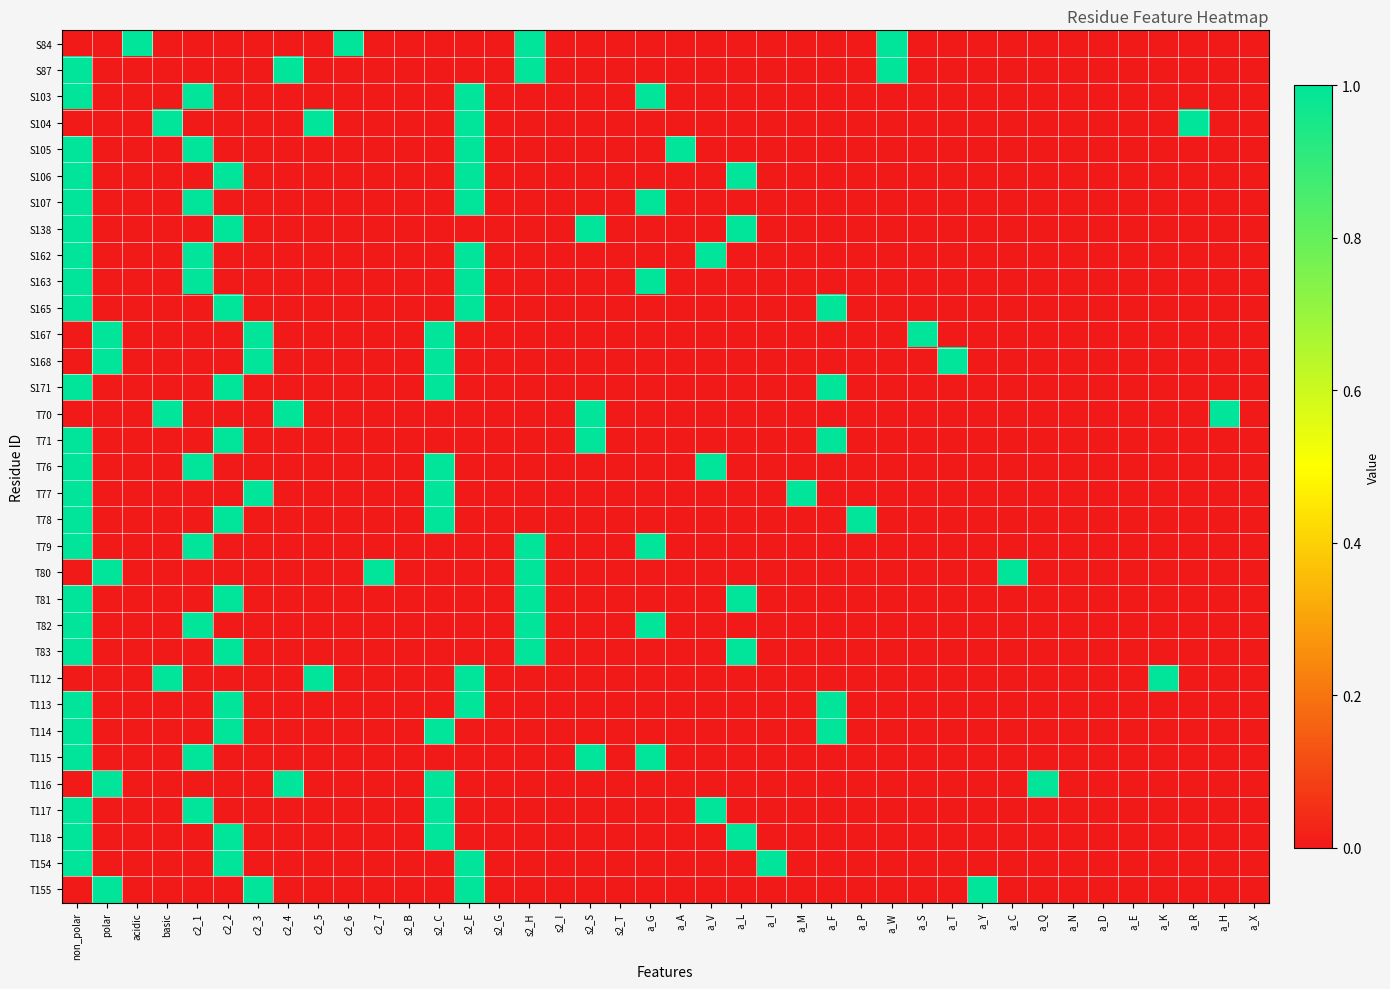

Reading left to right, transcribe all the data shown in this chart.

S84: non_polar=0	polar=0	acidic=1	basic=0	c2_1=0	c2_2=0	c2_3=0	c2_4=0	c2_5=0	c2_6=1	c2_7=0	s2_B=0	s2_C=0	s2_E=0	s2_G=0	s2_H=1	s2_I=0	s2_S=0	s2_T=0	a_G=0	a_A=0	a_V=0	a_L=0	a_I=0	a_M=0	a_F=0	a_P=0	a_W=1	a_S=0	a_T=0	a_Y=0	a_C=0	a_Q=0	a_N=0	a_D=0	a_E=0	a_K=0	a_R=0	a_H=0	a_X=0
S87: non_polar=1	polar=0	acidic=0	basic=0	c2_1=0	c2_2=0	c2_3=0	c2_4=1	c2_5=0	c2_6=0	c2_7=0	s2_B=0	s2_C=0	s2_E=0	s2_G=0	s2_H=1	s2_I=0	s2_S=0	s2_T=0	a_G=0	a_A=0	a_V=0	a_L=0	a_I=0	a_M=0	a_F=0	a_P=0	a_W=1	a_S=0	a_T=0	a_Y=0	a_C=0	a_Q=0	a_N=0	a_D=0	a_E=0	a_K=0	a_R=0	a_H=0	a_X=0
S103: non_polar=1	polar=0	acidic=0	basic=0	c2_1=1	c2_2=0	c2_3=0	c2_4=0	c2_5=0	c2_6=0	c2_7=0	s2_B=0	s2_C=0	s2_E=1	s2_G=0	s2_H=0	s2_I=0	s2_S=0	s2_T=0	a_G=1	a_A=0	a_V=0	a_L=0	a_I=0	a_M=0	a_F=0	a_P=0	a_W=0	a_S=0	a_T=0	a_Y=0	a_C=0	a_Q=0	a_N=0	a_D=0	a_E=0	a_K=0	a_R=0	a_H=0	a_X=0
S104: non_polar=0	polar=0	acidic=0	basic=1	c2_1=0	c2_2=0	c2_3=0	c2_4=0	c2_5=1	c2_6=0	c2_7=0	s2_B=0	s2_C=0	s2_E=1	s2_G=0	s2_H=0	s2_I=0	s2_S=0	s2_T=0	a_G=0	a_A=0	a_V=0	a_L=0	a_I=0	a_M=0	a_F=0	a_P=0	a_W=0	a_S=0	a_T=0	a_Y=0	a_C=0	a_Q=0	a_N=0	a_D=0	a_E=0	a_K=0	a_R=1	a_H=0	a_X=0
S105: non_polar=1	polar=0	acidic=0	basic=0	c2_1=1	c2_2=0	c2_3=0	c2_4=0	c2_5=0	c2_6=0	c2_7=0	s2_B=0	s2_C=0	s2_E=1	s2_G=0	s2_H=0	s2_I=0	s2_S=0	s2_T=0	a_G=0	a_A=1	a_V=0	a_L=0	a_I=0	a_M=0	a_F=0	a_P=0	a_W=0	a_S=0	a_T=0	a_Y=0	a_C=0	a_Q=0	a_N=0	a_D=0	a_E=0	a_K=0	a_R=0	a_H=0	a_X=0
S106: non_polar=1	polar=0	acidic=0	basic=0	c2_1=0	c2_2=1	c2_3=0	c2_4=0	c2_5=0	c2_6=0	c2_7=0	s2_B=0	s2_C=0	s2_E=1	s2_G=0	s2_H=0	s2_I=0	s2_S=0	s2_T=0	a_G=0	a_A=0	a_V=0	a_L=1	a_I=0	a_M=0	a_F=0	a_P=0	a_W=0	a_S=0	a_T=0	a_Y=0	a_C=0	a_Q=0	a_N=0	a_D=0	a_E=0	a_K=0	a_R=0	a_H=0	a_X=0
S107: non_polar=1	polar=0	acidic=0	basic=0	c2_1=1	c2_2=0	c2_3=0	c2_4=0	c2_5=0	c2_6=0	c2_7=0	s2_B=0	s2_C=0	s2_E=1	s2_G=0	s2_H=0	s2_I=0	s2_S=0	s2_T=0	a_G=1	a_A=0	a_V=0	a_L=0	a_I=0	a_M=0	a_F=0	a_P=0	a_W=0	a_S=0	a_T=0	a_Y=0	a_C=0	a_Q=0	a_N=0	a_D=0	a_E=0	a_K=0	a_R=0	a_H=0	a_X=0
S138: non_polar=1	polar=0	acidic=0	basic=0	c2_1=0	c2_2=1	c2_3=0	c2_4=0	c2_5=0	c2_6=0	c2_7=0	s2_B=0	s2_C=0	s2_E=0	s2_G=0	s2_H=0	s2_I=0	s2_S=1	s2_T=0	a_G=0	a_A=0	a_V=0	a_L=1	a_I=0	a_M=0	a_F=0	a_P=0	a_W=0	a_S=0	a_T=0	a_Y=0	a_C=0	a_Q=0	a_N=0	a_D=0	a_E=0	a_K=0	a_R=0	a_H=0	a_X=0
S162: non_polar=1	polar=0	acidic=0	basic=0	c2_1=1	c2_2=0	c2_3=0	c2_4=0	c2_5=0	c2_6=0	c2_7=0	s2_B=0	s2_C=0	s2_E=1	s2_G=0	s2_H=0	s2_I=0	s2_S=0	s2_T=0	a_G=0	a_A=0	a_V=1	a_L=0	a_I=0	a_M=0	a_F=0	a_P=0	a_W=0	a_S=0	a_T=0	a_Y=0	a_C=0	a_Q=0	a_N=0	a_D=0	a_E=0	a_K=0	a_R=0	a_H=0	a_X=0
S163: non_polar=1	polar=0	acidic=0	basic=0	c2_1=1	c2_2=0	c2_3=0	c2_4=0	c2_5=0	c2_6=0	c2_7=0	s2_B=0	s2_C=0	s2_E=1	s2_G=0	s2_H=0	s2_I=0	s2_S=0	s2_T=0	a_G=1	a_A=0	a_V=0	a_L=0	a_I=0	a_M=0	a_F=0	a_P=0	a_W=0	a_S=0	a_T=0	a_Y=0	a_C=0	a_Q=0	a_N=0	a_D=0	a_E=0	a_K=0	a_R=0	a_H=0	a_X=0
S165: non_polar=1	polar=0	acidic=0	basic=0	c2_1=0	c2_2=1	c2_3=0	c2_4=0	c2_5=0	c2_6=0	c2_7=0	s2_B=0	s2_C=0	s2_E=1	s2_G=0	s2_H=0	s2_I=0	s2_S=0	s2_T=0	a_G=0	a_A=0	a_V=0	a_L=0	a_I=0	a_M=0	a_F=1	a_P=0	a_W=0	a_S=0	a_T=0	a_Y=0	a_C=0	a_Q=0	a_N=0	a_D=0	a_E=0	a_K=0	a_R=0	a_H=0	a_X=0
S167: non_polar=0	polar=1	acidic=0	basic=0	c2_1=0	c2_2=0	c2_3=1	c2_4=0	c2_5=0	c2_6=0	c2_7=0	s2_B=0	s2_C=1	s2_E=0	s2_G=0	s2_H=0	s2_I=0	s2_S=0	s2_T=0	a_G=0	a_A=0	a_V=0	a_L=0	a_I=0	a_M=0	a_F=0	a_P=0	a_W=0	a_S=1	a_T=0	a_Y=0	a_C=0	a_Q=0	a_N=0	a_D=0	a_E=0	a_K=0	a_R=0	a_H=0	a_X=0
S168: non_polar=0	polar=1	acidic=0	basic=0	c2_1=0	c2_2=0	c2_3=1	c2_4=0	c2_5=0	c2_6=0	c2_7=0	s2_B=0	s2_C=1	s2_E=0	s2_G=0	s2_H=0	s2_I=0	s2_S=0	s2_T=0	a_G=0	a_A=0	a_V=0	a_L=0	a_I=0	a_M=0	a_F=0	a_P=0	a_W=0	a_S=0	a_T=1	a_Y=0	a_C=0	a_Q=0	a_N=0	a_D=0	a_E=0	a_K=0	a_R=0	a_H=0	a_X=0
S171: non_polar=1	polar=0	acidic=0	basic=0	c2_1=0	c2_2=1	c2_3=0	c2_4=0	c2_5=0	c2_6=0	c2_7=0	s2_B=0	s2_C=1	s2_E=0	s2_G=0	s2_H=0	s2_I=0	s2_S=0	s2_T=0	a_G=0	a_A=0	a_V=0	a_L=0	a_I=0	a_M=0	a_F=1	a_P=0	a_W=0	a_S=0	a_T=0	a_Y=0	a_C=0	a_Q=0	a_N=0	a_D=0	a_E=0	a_K=0	a_R=0	a_H=0	a_X=0
T70: non_polar=0	polar=0	acidic=0	basic=1	c2_1=0	c2_2=0	c2_3=0	c2_4=1	c2_5=0	c2_6=0	c2_7=0	s2_B=0	s2_C=0	s2_E=0	s2_G=0	s2_H=0	s2_I=0	s2_S=1	s2_T=0	a_G=0	a_A=0	a_V=0	a_L=0	a_I=0	a_M=0	a_F=0	a_P=0	a_W=0	a_S=0	a_T=0	a_Y=0	a_C=0	a_Q=0	a_N=0	a_D=0	a_E=0	a_K=0	a_R=0	a_H=1	a_X=0
T71: non_polar=1	polar=0	acidic=0	basic=0	c2_1=0	c2_2=1	c2_3=0	c2_4=0	c2_5=0	c2_6=0	c2_7=0	s2_B=0	s2_C=0	s2_E=0	s2_G=0	s2_H=0	s2_I=0	s2_S=1	s2_T=0	a_G=0	a_A=0	a_V=0	a_L=0	a_I=0	a_M=0	a_F=1	a_P=0	a_W=0	a_S=0	a_T=0	a_Y=0	a_C=0	a_Q=0	a_N=0	a_D=0	a_E=0	a_K=0	a_R=0	a_H=0	a_X=0
T76: non_polar=1	polar=0	acidic=0	basic=0	c2_1=1	c2_2=0	c2_3=0	c2_4=0	c2_5=0	c2_6=0	c2_7=0	s2_B=0	s2_C=1	s2_E=0	s2_G=0	s2_H=0	s2_I=0	s2_S=0	s2_T=0	a_G=0	a_A=0	a_V=1	a_L=0	a_I=0	a_M=0	a_F=0	a_P=0	a_W=0	a_S=0	a_T=0	a_Y=0	a_C=0	a_Q=0	a_N=0	a_D=0	a_E=0	a_K=0	a_R=0	a_H=0	a_X=0
T77: non_polar=1	polar=0	acidic=0	basic=0	c2_1=0	c2_2=0	c2_3=1	c2_4=0	c2_5=0	c2_6=0	c2_7=0	s2_B=0	s2_C=1	s2_E=0	s2_G=0	s2_H=0	s2_I=0	s2_S=0	s2_T=0	a_G=0	a_A=0	a_V=0	a_L=0	a_I=0	a_M=1	a_F=0	a_P=0	a_W=0	a_S=0	a_T=0	a_Y=0	a_C=0	a_Q=0	a_N=0	a_D=0	a_E=0	a_K=0	a_R=0	a_H=0	a_X=0
T78: non_polar=1	polar=0	acidic=0	basic=0	c2_1=0	c2_2=1	c2_3=0	c2_4=0	c2_5=0	c2_6=0	c2_7=0	s2_B=0	s2_C=1	s2_E=0	s2_G=0	s2_H=0	s2_I=0	s2_S=0	s2_T=0	a_G=0	a_A=0	a_V=0	a_L=0	a_I=0	a_M=0	a_F=0	a_P=1	a_W=0	a_S=0	a_T=0	a_Y=0	a_C=0	a_Q=0	a_N=0	a_D=0	a_E=0	a_K=0	a_R=0	a_H=0	a_X=0
T79: non_polar=1	polar=0	acidic=0	basic=0	c2_1=1	c2_2=0	c2_3=0	c2_4=0	c2_5=0	c2_6=0	c2_7=0	s2_B=0	s2_C=0	s2_E=0	s2_G=0	s2_H=1	s2_I=0	s2_S=0	s2_T=0	a_G=1	a_A=0	a_V=0	a_L=0	a_I=0	a_M=0	a_F=0	a_P=0	a_W=0	a_S=0	a_T=0	a_Y=0	a_C=0	a_Q=0	a_N=0	a_D=0	a_E=0	a_K=0	a_R=0	a_H=0	a_X=0
T80: non_polar=0	polar=1	acidic=0	basic=0	c2_1=0	c2_2=0	c2_3=0	c2_4=0	c2_5=0	c2_6=0	c2_7=1	s2_B=0	s2_C=0	s2_E=0	s2_G=0	s2_H=1	s2_I=0	s2_S=0	s2_T=0	a_G=0	a_A=0	a_V=0	a_L=0	a_I=0	a_M=0	a_F=0	a_P=0	a_W=0	a_S=0	a_T=0	a_Y=0	a_C=1	a_Q=0	a_N=0	a_D=0	a_E=0	a_K=0	a_R=0	a_H=0	a_X=0
T81: non_polar=1	polar=0	acidic=0	basic=0	c2_1=0	c2_2=1	c2_3=0	c2_4=0	c2_5=0	c2_6=0	c2_7=0	s2_B=0	s2_C=0	s2_E=0	s2_G=0	s2_H=1	s2_I=0	s2_S=0	s2_T=0	a_G=0	a_A=0	a_V=0	a_L=1	a_I=0	a_M=0	a_F=0	a_P=0	a_W=0	a_S=0	a_T=0	a_Y=0	a_C=0	a_Q=0	a_N=0	a_D=0	a_E=0	a_K=0	a_R=0	a_H=0	a_X=0
T82: non_polar=1	polar=0	acidic=0	basic=0	c2_1=1	c2_2=0	c2_3=0	c2_4=0	c2_5=0	c2_6=0	c2_7=0	s2_B=0	s2_C=0	s2_E=0	s2_G=0	s2_H=1	s2_I=0	s2_S=0	s2_T=0	a_G=1	a_A=0	a_V=0	a_L=0	a_I=0	a_M=0	a_F=0	a_P=0	a_W=0	a_S=0	a_T=0	a_Y=0	a_C=0	a_Q=0	a_N=0	a_D=0	a_E=0	a_K=0	a_R=0	a_H=0	a_X=0
T83: non_polar=1	polar=0	acidic=0	basic=0	c2_1=0	c2_2=1	c2_3=0	c2_4=0	c2_5=0	c2_6=0	c2_7=0	s2_B=0	s2_C=0	s2_E=0	s2_G=0	s2_H=1	s2_I=0	s2_S=0	s2_T=0	a_G=0	a_A=0	a_V=0	a_L=1	a_I=0	a_M=0	a_F=0	a_P=0	a_W=0	a_S=0	a_T=0	a_Y=0	a_C=0	a_Q=0	a_N=0	a_D=0	a_E=0	a_K=0	a_R=0	a_H=0	a_X=0
T112: non_polar=0	polar=0	acidic=0	basic=1	c2_1=0	c2_2=0	c2_3=0	c2_4=0	c2_5=1	c2_6=0	c2_7=0	s2_B=0	s2_C=0	s2_E=1	s2_G=0	s2_H=0	s2_I=0	s2_S=0	s2_T=0	a_G=0	a_A=0	a_V=0	a_L=0	a_I=0	a_M=0	a_F=0	a_P=0	a_W=0	a_S=0	a_T=0	a_Y=0	a_C=0	a_Q=0	a_N=0	a_D=0	a_E=0	a_K=1	a_R=0	a_H=0	a_X=0
T113: non_polar=1	polar=0	acidic=0	basic=0	c2_1=0	c2_2=1	c2_3=0	c2_4=0	c2_5=0	c2_6=0	c2_7=0	s2_B=0	s2_C=0	s2_E=1	s2_G=0	s2_H=0	s2_I=0	s2_S=0	s2_T=0	a_G=0	a_A=0	a_V=0	a_L=0	a_I=0	a_M=0	a_F=1	a_P=0	a_W=0	a_S=0	a_T=0	a_Y=0	a_C=0	a_Q=0	a_N=0	a_D=0	a_E=0	a_K=0	a_R=0	a_H=0	a_X=0
T114: non_polar=1	polar=0	acidic=0	basic=0	c2_1=0	c2_2=1	c2_3=0	c2_4=0	c2_5=0	c2_6=0	c2_7=0	s2_B=0	s2_C=1	s2_E=0	s2_G=0	s2_H=0	s2_I=0	s2_S=0	s2_T=0	a_G=0	a_A=0	a_V=0	a_L=0	a_I=0	a_M=0	a_F=1	a_P=0	a_W=0	a_S=0	a_T=0	a_Y=0	a_C=0	a_Q=0	a_N=0	a_D=0	a_E=0	a_K=0	a_R=0	a_H=0	a_X=0
T115: non_polar=1	polar=0	acidic=0	basic=0	c2_1=1	c2_2=0	c2_3=0	c2_4=0	c2_5=0	c2_6=0	c2_7=0	s2_B=0	s2_C=0	s2_E=0	s2_G=0	s2_H=0	s2_I=0	s2_S=1	s2_T=0	a_G=1	a_A=0	a_V=0	a_L=0	a_I=0	a_M=0	a_F=0	a_P=0	a_W=0	a_S=0	a_T=0	a_Y=0	a_C=0	a_Q=0	a_N=0	a_D=0	a_E=0	a_K=0	a_R=0	a_H=0	a_X=0
T116: non_polar=0	polar=1	acidic=0	basic=0	c2_1=0	c2_2=0	c2_3=0	c2_4=1	c2_5=0	c2_6=0	c2_7=0	s2_B=0	s2_C=1	s2_E=0	s2_G=0	s2_H=0	s2_I=0	s2_S=0	s2_T=0	a_G=0	a_A=0	a_V=0	a_L=0	a_I=0	a_M=0	a_F=0	a_P=0	a_W=0	a_S=0	a_T=0	a_Y=0	a_C=0	a_Q=1	a_N=0	a_D=0	a_E=0	a_K=0	a_R=0	a_H=0	a_X=0
T117: non_polar=1	polar=0	acidic=0	basic=0	c2_1=1	c2_2=0	c2_3=0	c2_4=0	c2_5=0	c2_6=0	c2_7=0	s2_B=0	s2_C=1	s2_E=0	s2_G=0	s2_H=0	s2_I=0	s2_S=0	s2_T=0	a_G=0	a_A=0	a_V=1	a_L=0	a_I=0	a_M=0	a_F=0	a_P=0	a_W=0	a_S=0	a_T=0	a_Y=0	a_C=0	a_Q=0	a_N=0	a_D=0	a_E=0	a_K=0	a_R=0	a_H=0	a_X=0
T118: non_polar=1	polar=0	acidic=0	basic=0	c2_1=0	c2_2=1	c2_3=0	c2_4=0	c2_5=0	c2_6=0	c2_7=0	s2_B=0	s2_C=1	s2_E=0	s2_G=0	s2_H=0	s2_I=0	s2_S=0	s2_T=0	a_G=0	a_A=0	a_V=0	a_L=1	a_I=0	a_M=0	a_F=0	a_P=0	a_W=0	a_S=0	a_T=0	a_Y=0	a_C=0	a_Q=0	a_N=0	a_D=0	a_E=0	a_K=0	a_R=0	a_H=0	a_X=0
T154: non_polar=1	polar=0	acidic=0	basic=0	c2_1=0	c2_2=1	c2_3=0	c2_4=0	c2_5=0	c2_6=0	c2_7=0	s2_B=0	s2_C=0	s2_E=1	s2_G=0	s2_H=0	s2_I=0	s2_S=0	s2_T=0	a_G=0	a_A=0	a_V=0	a_L=0	a_I=1	a_M=0	a_F=0	a_P=0	a_W=0	a_S=0	a_T=0	a_Y=0	a_C=0	a_Q=0	a_N=0	a_D=0	a_E=0	a_K=0	a_R=0	a_H=0	a_X=0
T155: non_polar=0	polar=1	acidic=0	basic=0	c2_1=0	c2_2=0	c2_3=1	c2_4=0	c2_5=0	c2_6=0	c2_7=0	s2_B=0	s2_C=0	s2_E=1	s2_G=0	s2_H=0	s2_I=0	s2_S=0	s2_T=0	a_G=0	a_A=0	a_V=0	a_L=0	a_I=0	a_M=0	a_F=0	a_P=0	a_W=0	a_S=0	a_T=0	a_Y=1	a_C=0	a_Q=0	a_N=0	a_D=0	a_E=0	a_K=0	a_R=0	a_H=0	a_X=0